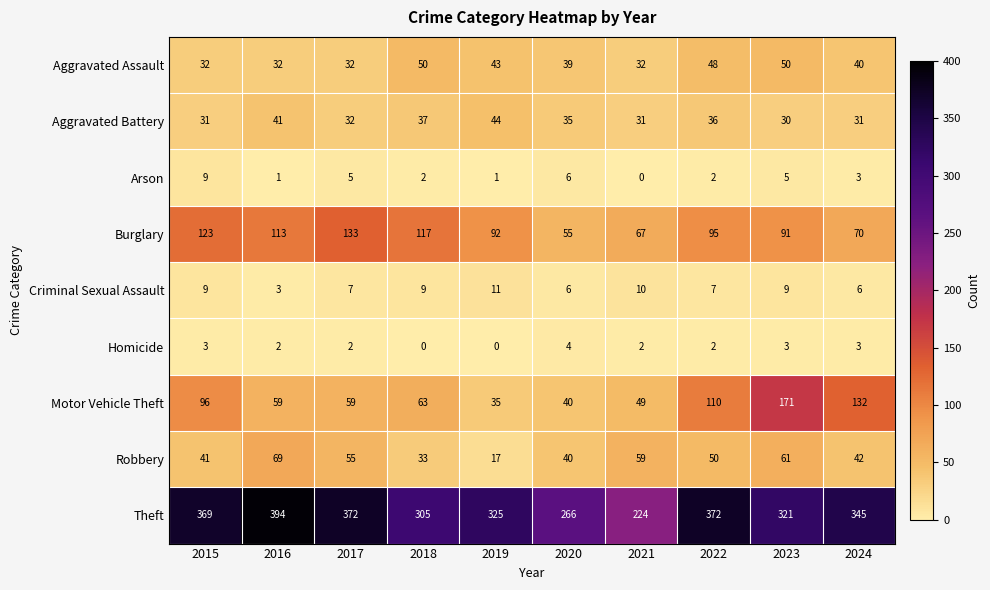

What is the sum of all Aggravated Battery values?

348